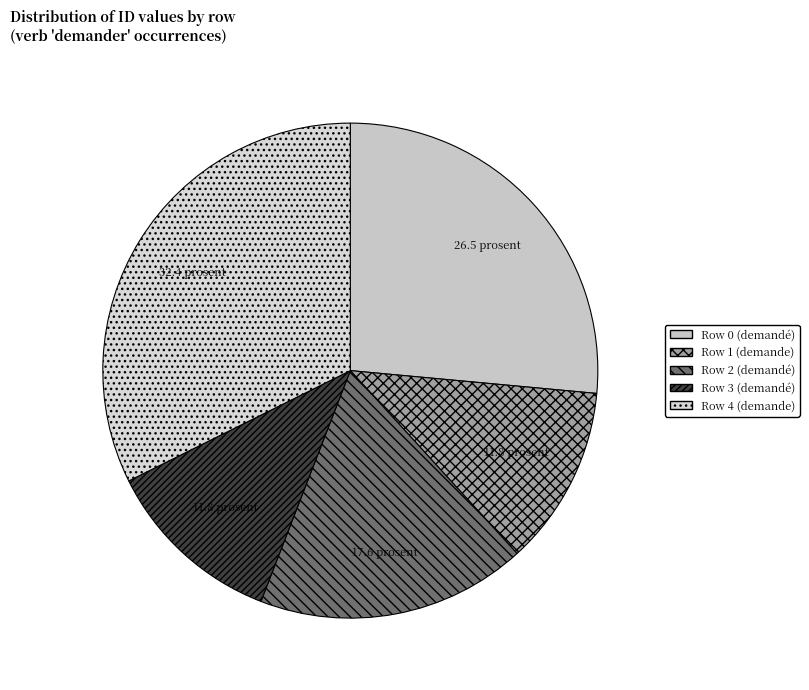

How many segments does this pie chart have?

5